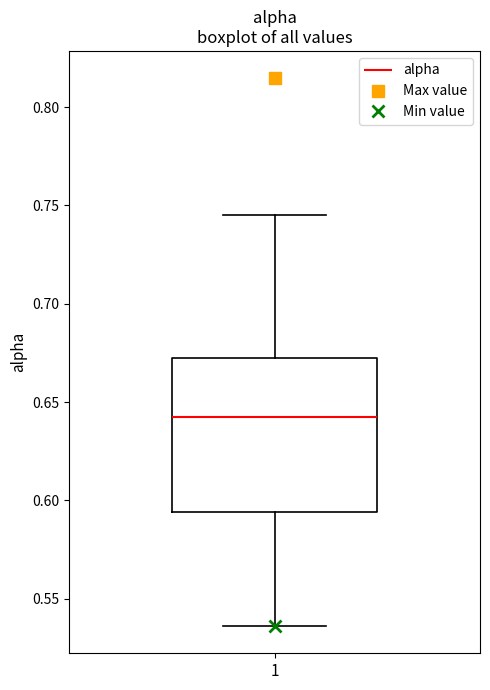

Transcribe this box plot: give where the median line is, the range the box spans, and where the two whiskers end, as read against the y-axis. The values are not printed on the chart, so give them approximately, as read against the axis.

median 0.640, box 0.595 to 0.675, whiskers 0.535 to 0.745